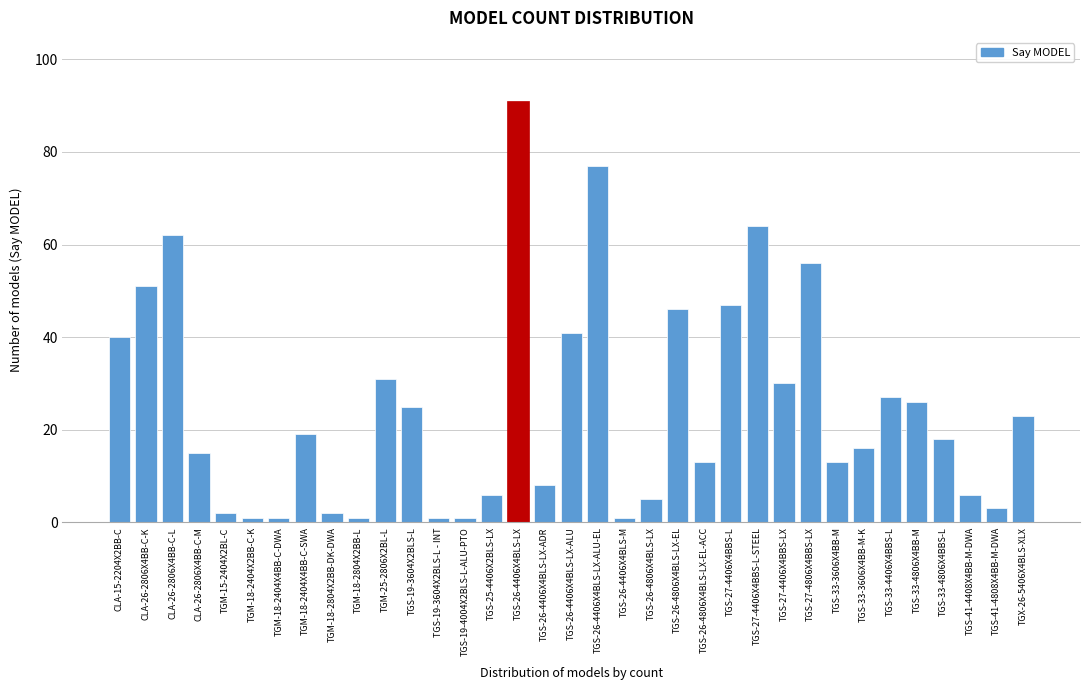

What is the difference between the maximum and minimum values?

90